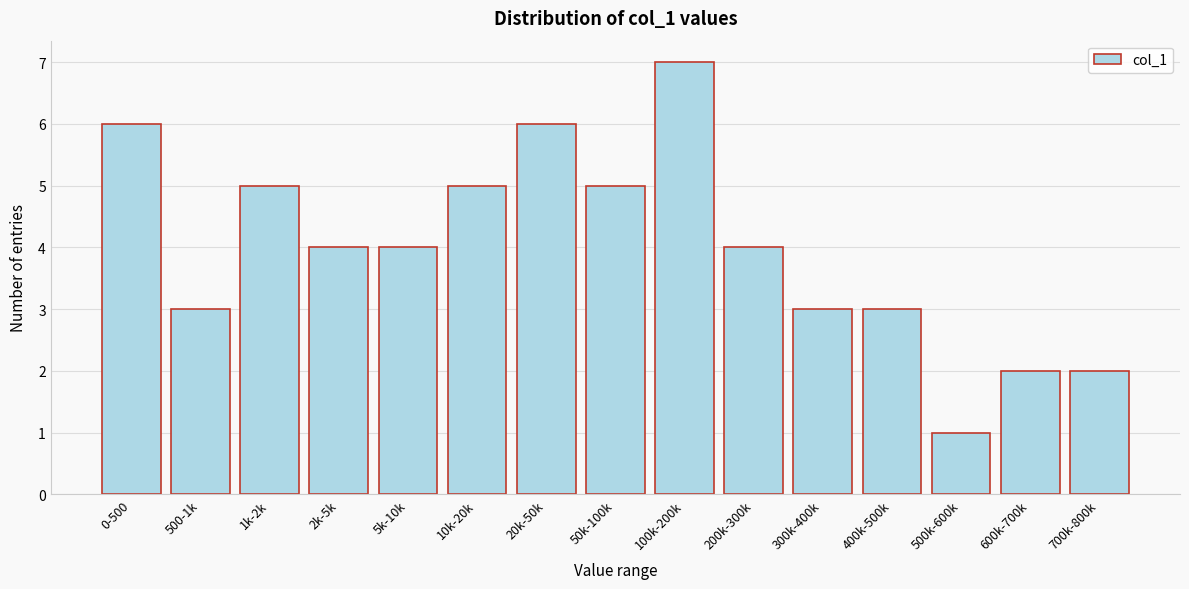

Reading left to right, transcribe all the data shown in this chart.

6	3	5	4	4	5	6	5	7	4	3	3	1	2	2